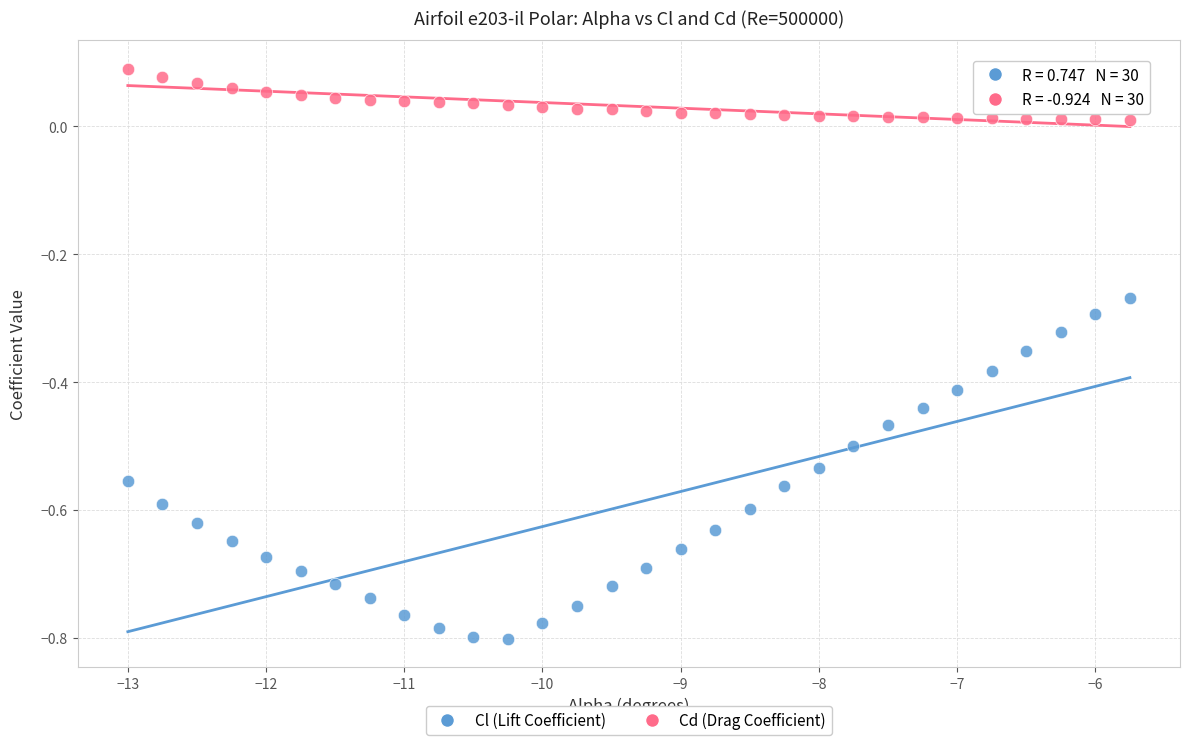

What is the X range (max minus min) for the scatter plot?

7.2